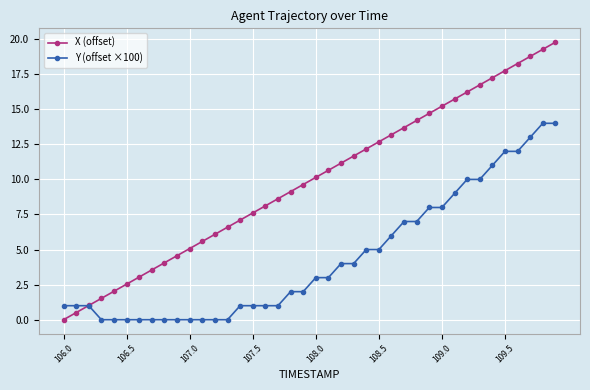

List the series in order of their overall mean, highest first.

X (offset), Y (offset ×100)